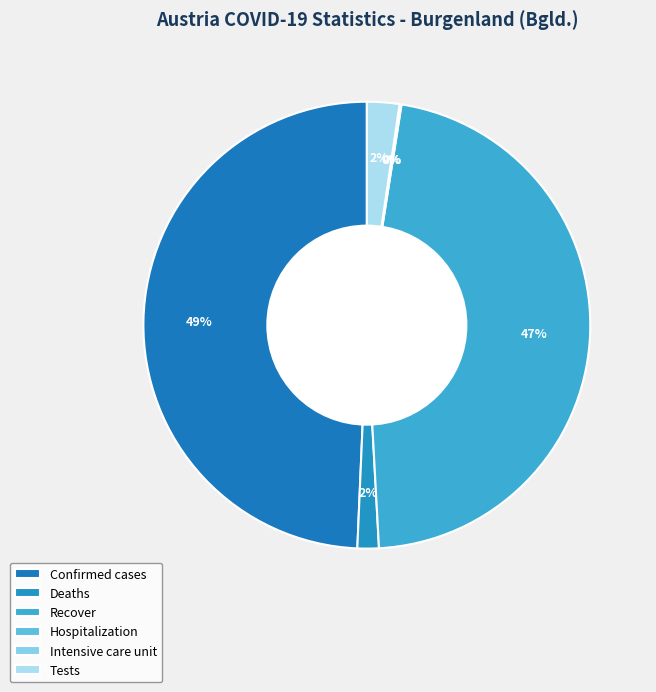

Which has a higher value, Tests or Deaths?

Tests